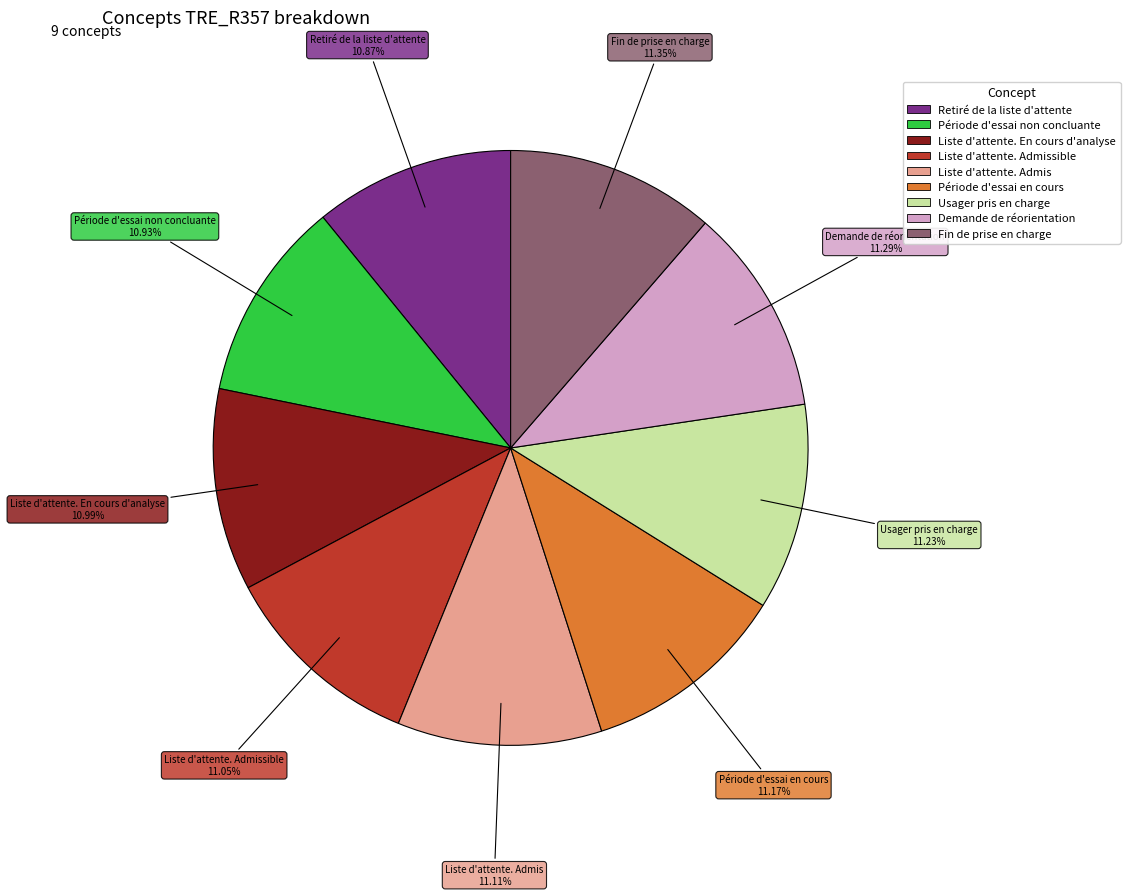

To the nearest percent, what is the average slice percentage?

11%